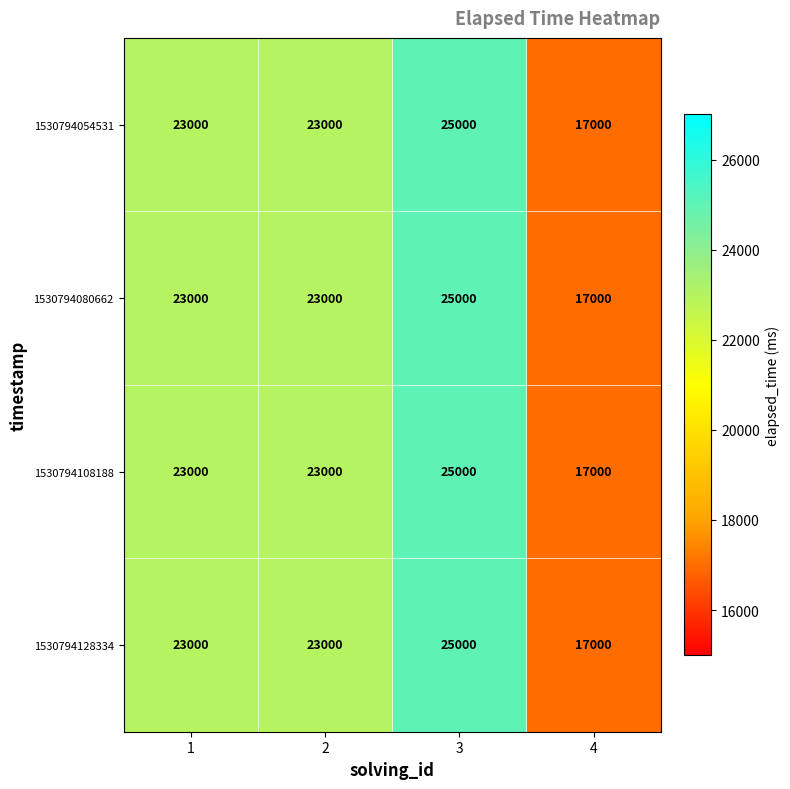

How many categories are shown in the chart?

4